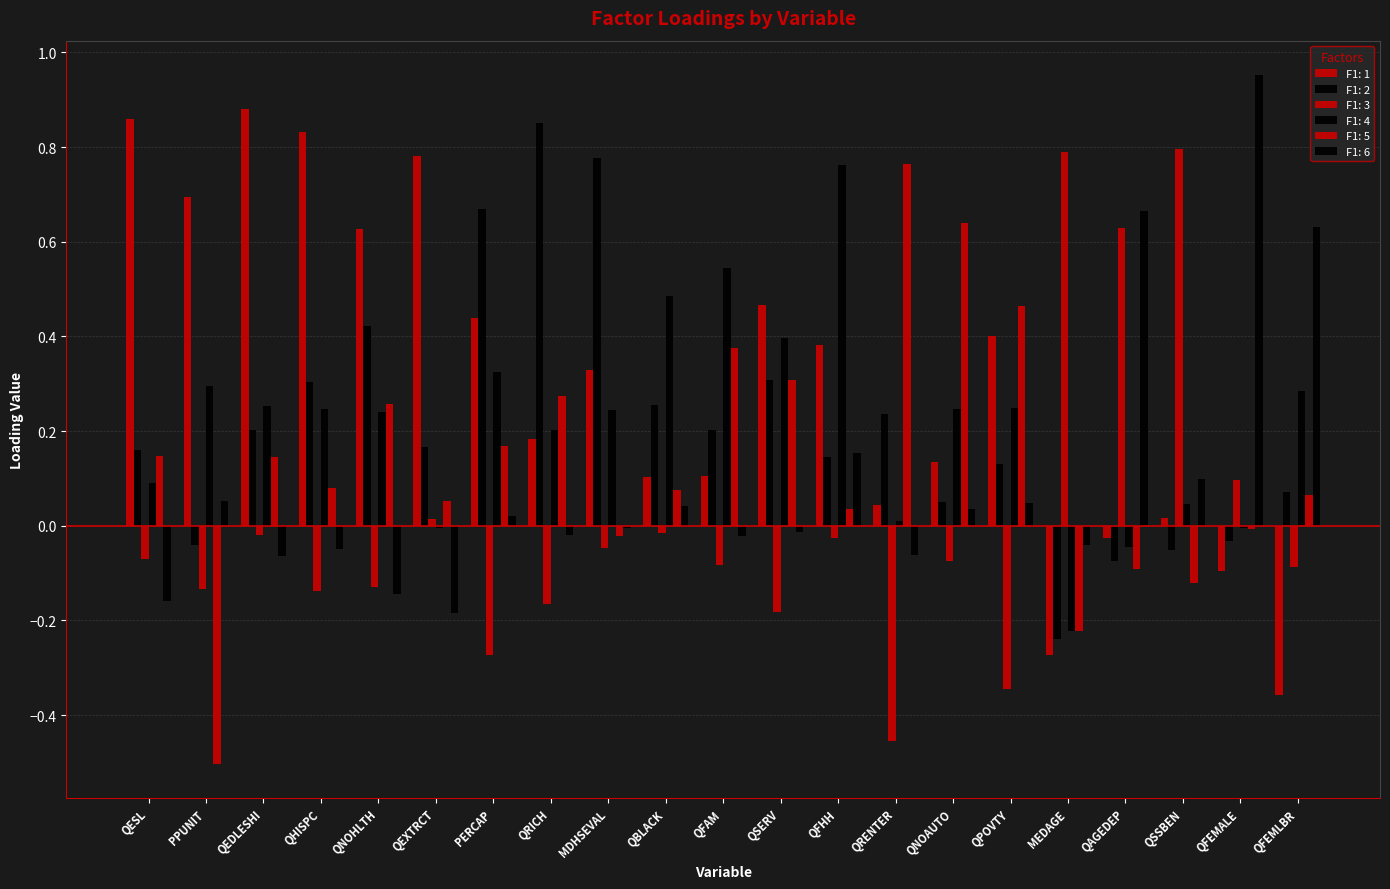

Count the number of data series in this chart.

6